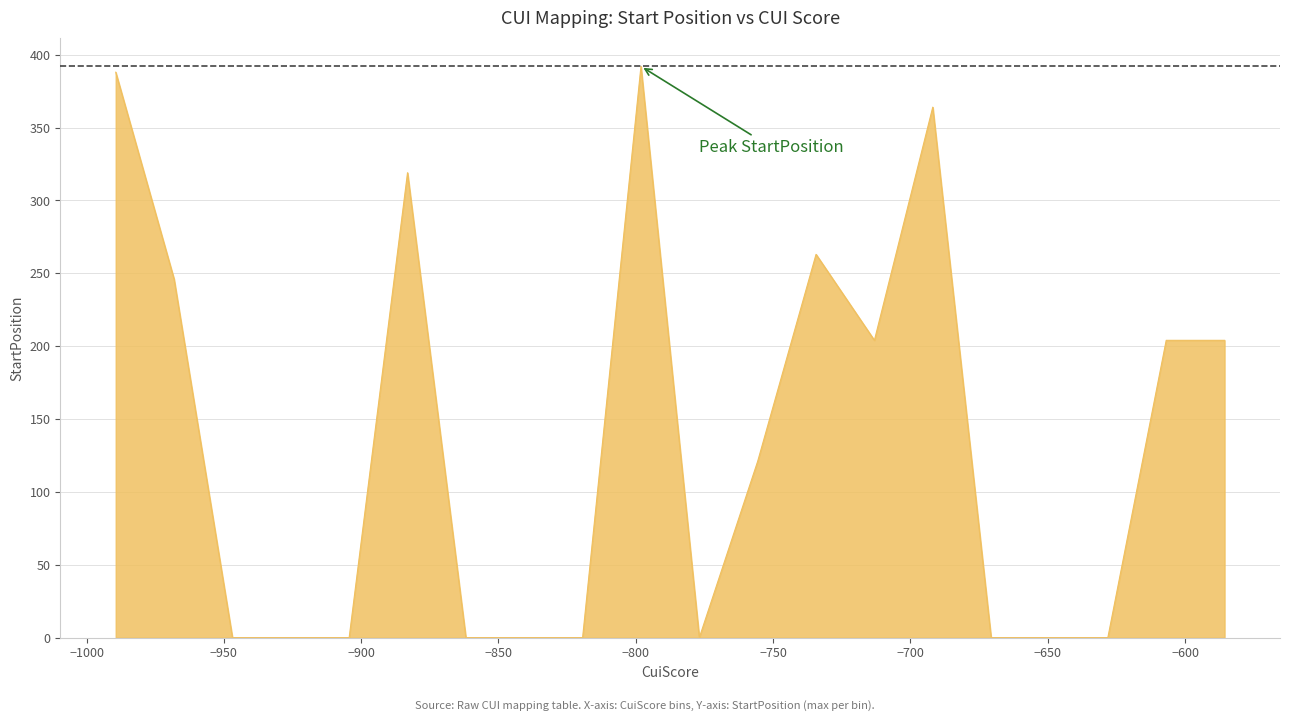

What is the maximum value shown in the chart?

392